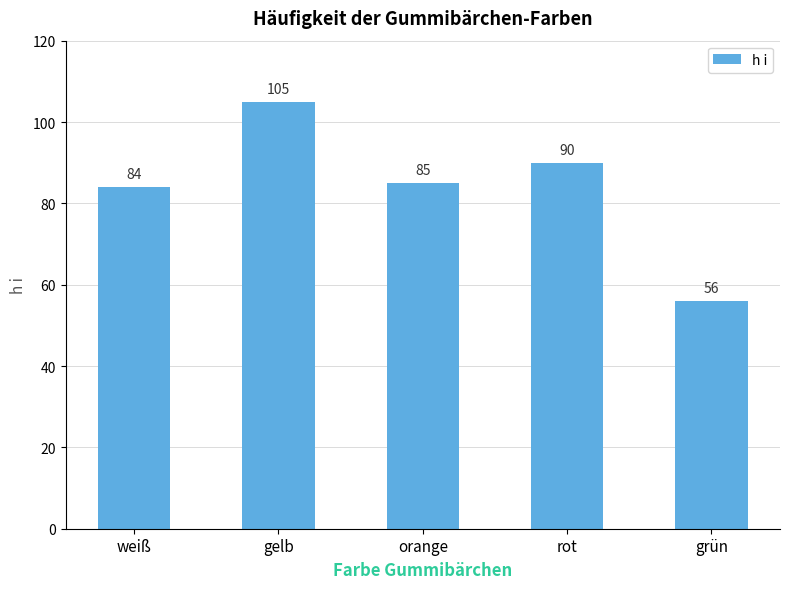

Reading left to right, extract all data points from this chart.

84	105	85	90	56